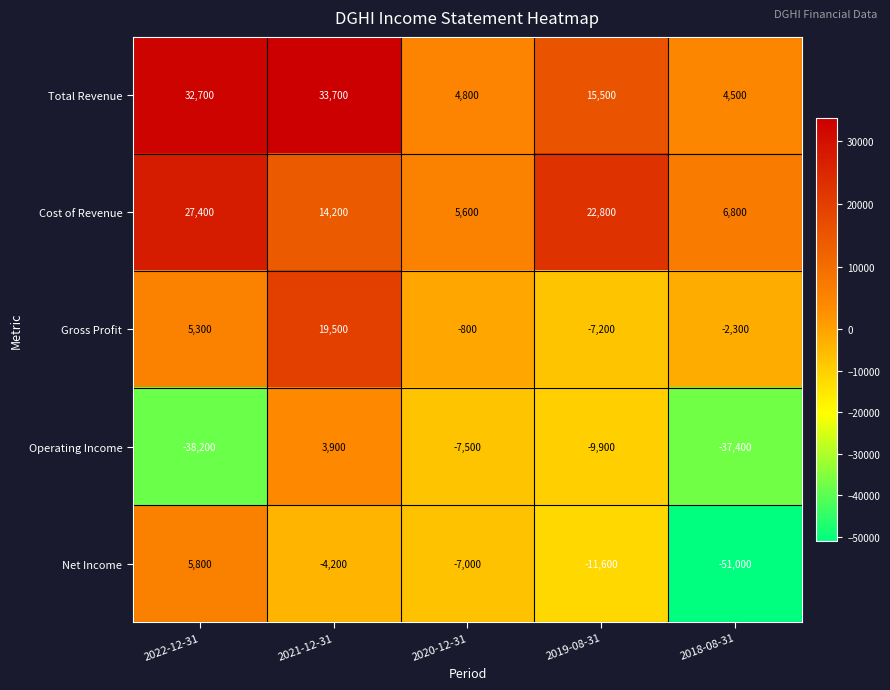

What is the sum of the Net Income values at 2018-08-31 and 2019-08-31?

-62600